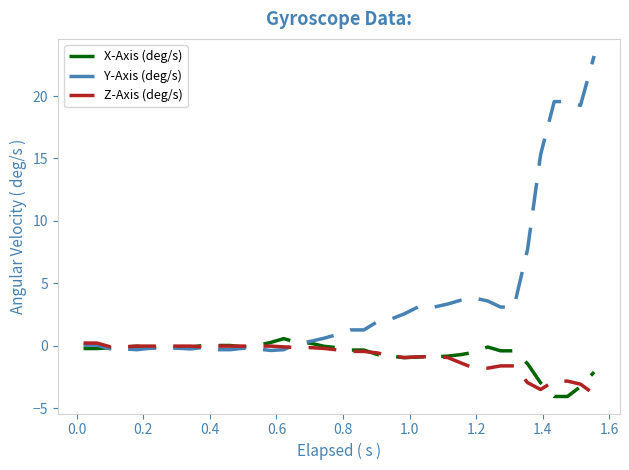

What is the minimum value shown in the chart?

-4.1